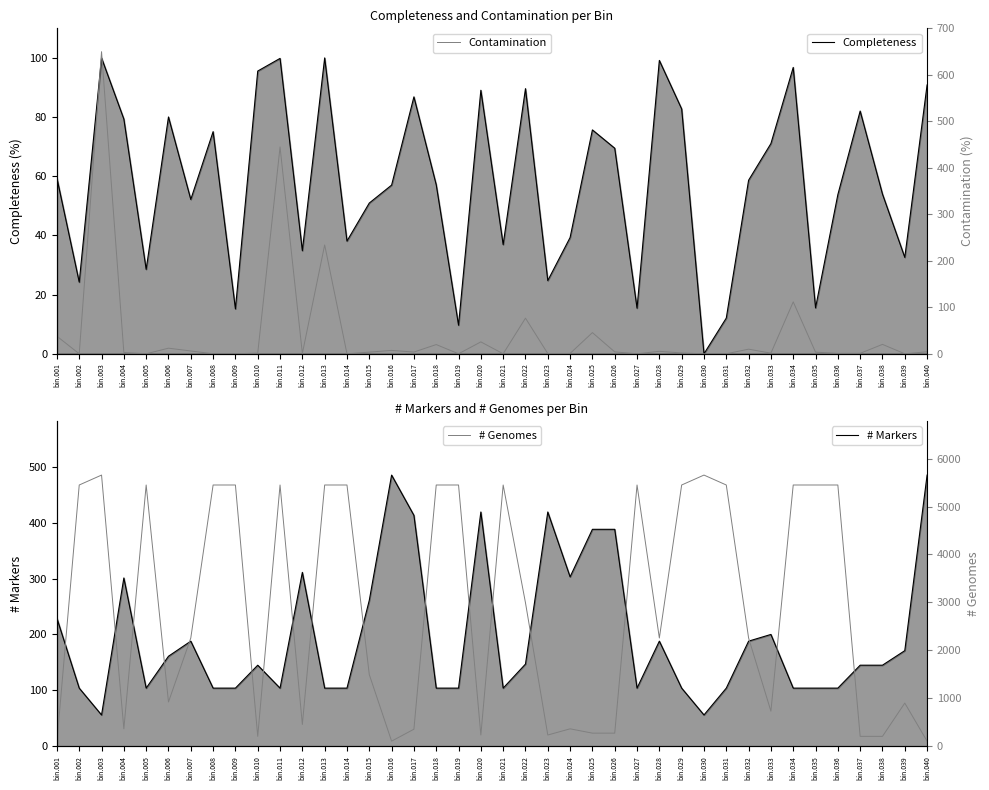

How many categories are shown in the chart?

40